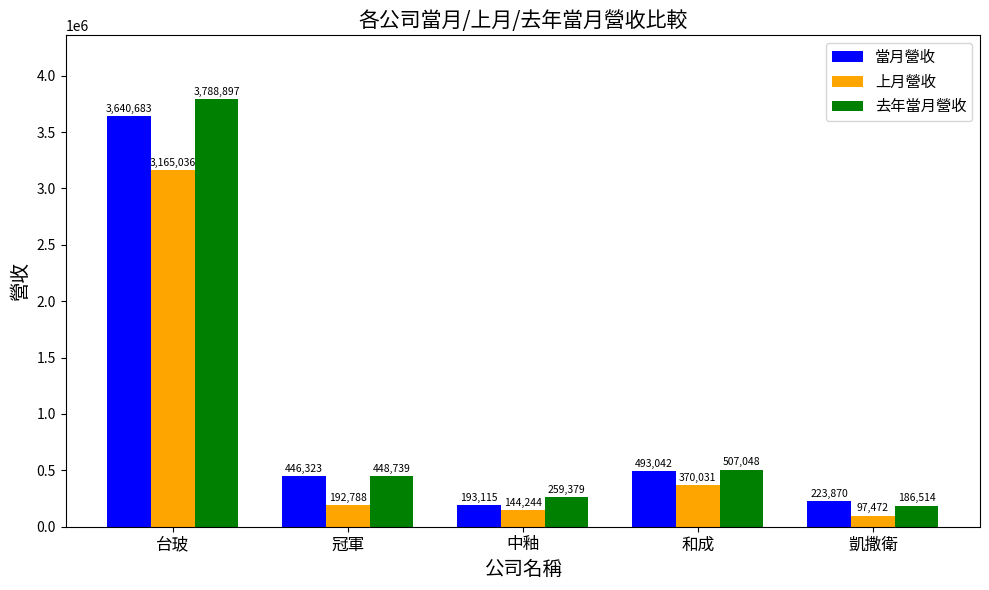

What is the difference between the highest and lowest values at 凱撒衛?

126398